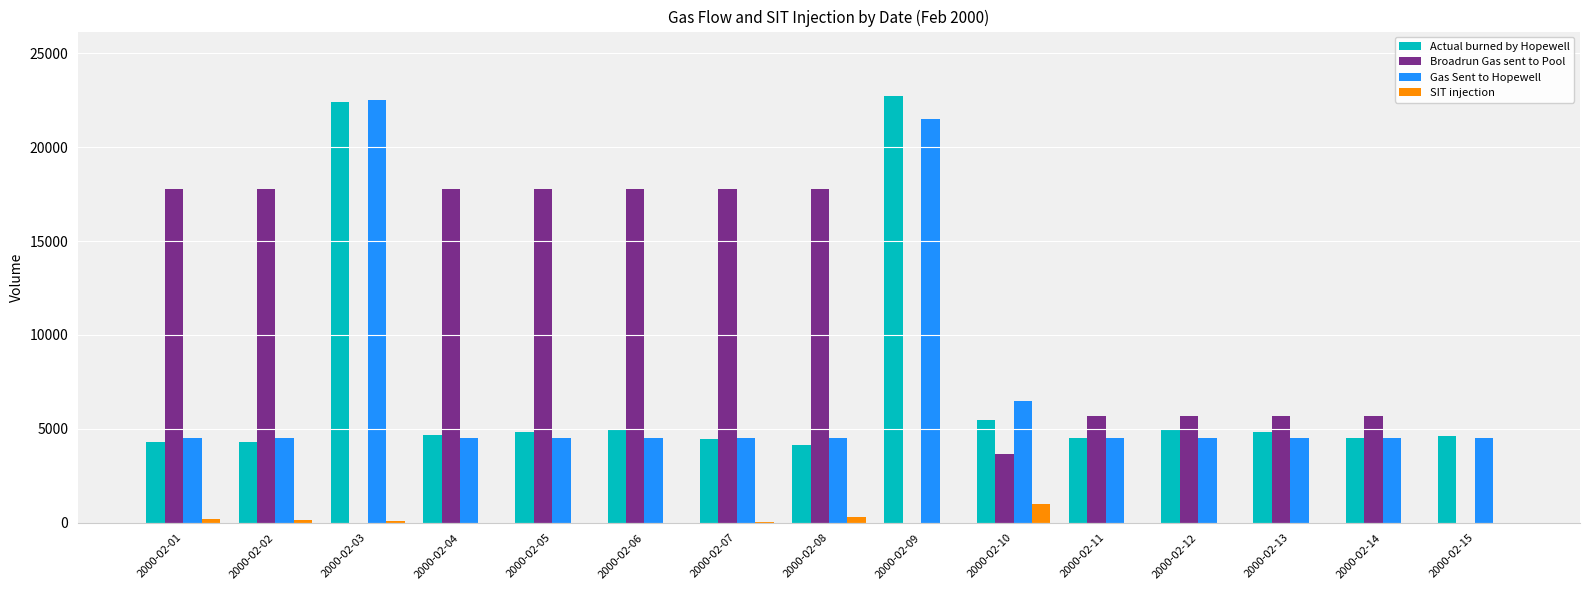

Count the Broadrun Gas sent to Pool values in the range 3640 to 17753.

12